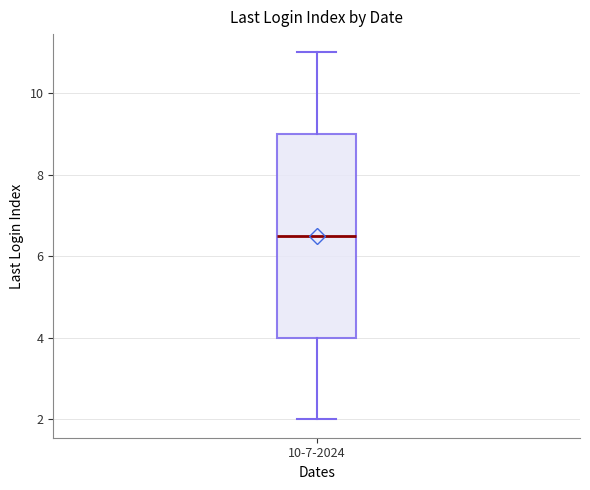

Transcribe this box plot: give where the median line is, the range the box spans, and where the two whiskers end, as read against the y-axis. The values are not printed on the chart, so give them approximately, as read against the axis.

median 6.6, box 4.0 to 9.0, whiskers 2.0 to 11.0